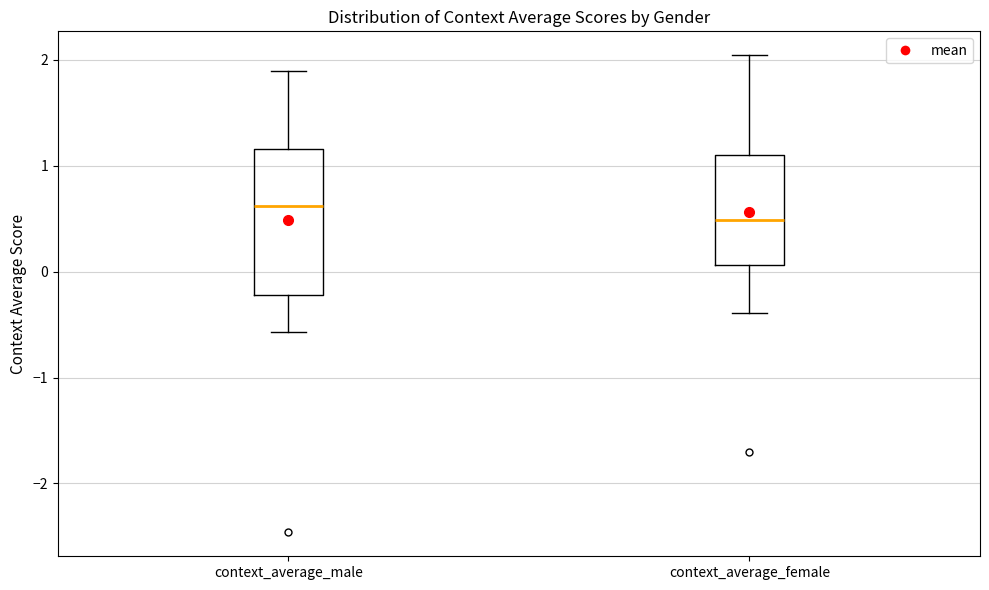

Where is the lower edge of the box for context_average_male on the y-axis? The values are not printed on the chart, so give them approximately, as read against the axis.

-0.2